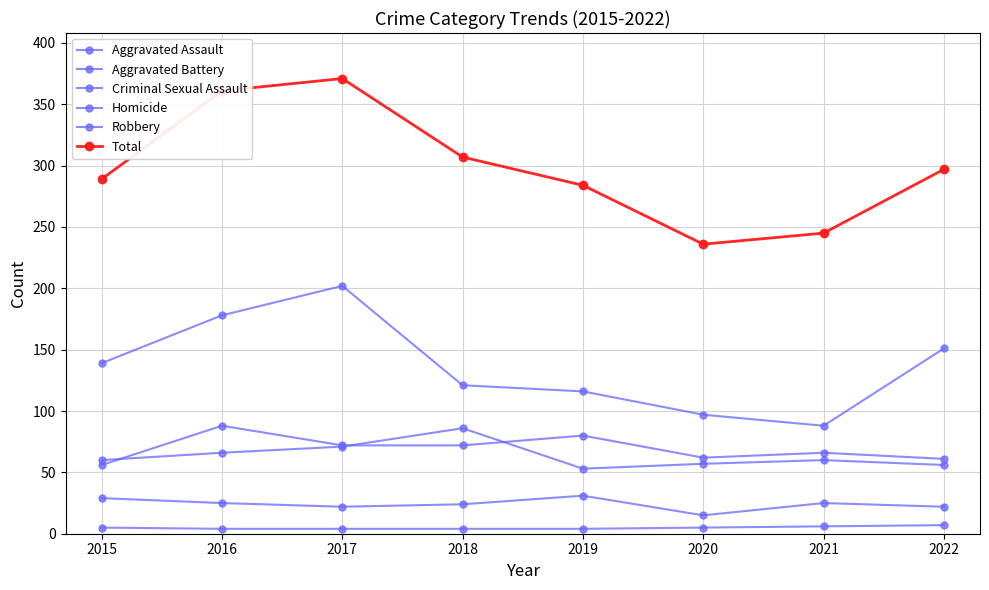

What is the difference between the highest and lowest values at 2018?

303